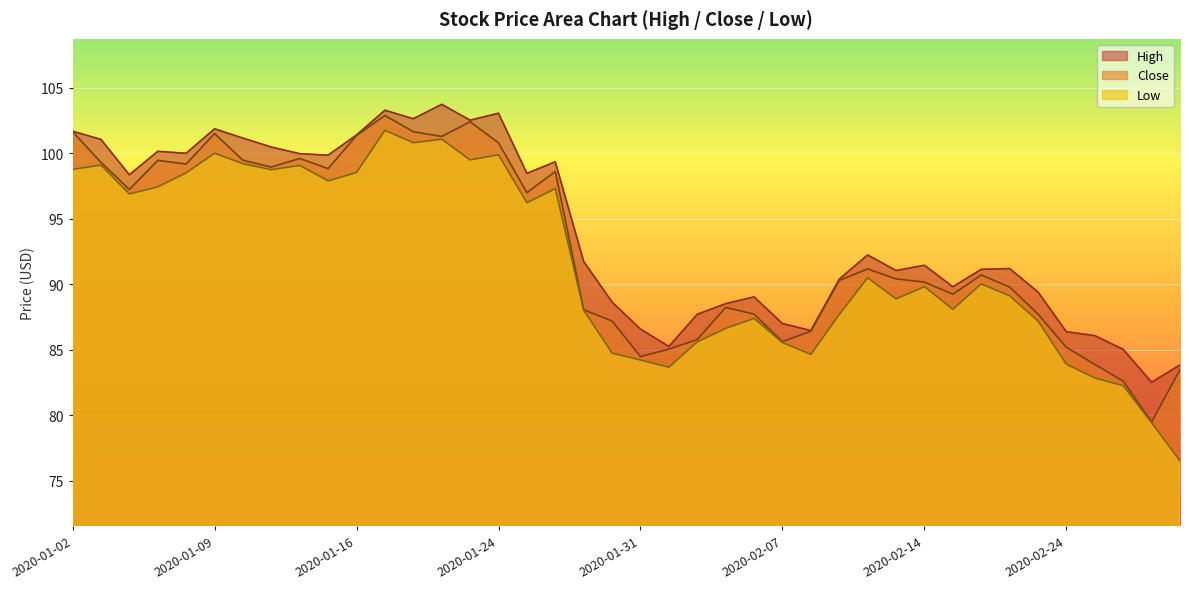

At which label does High reach its peak?

2020-01-22